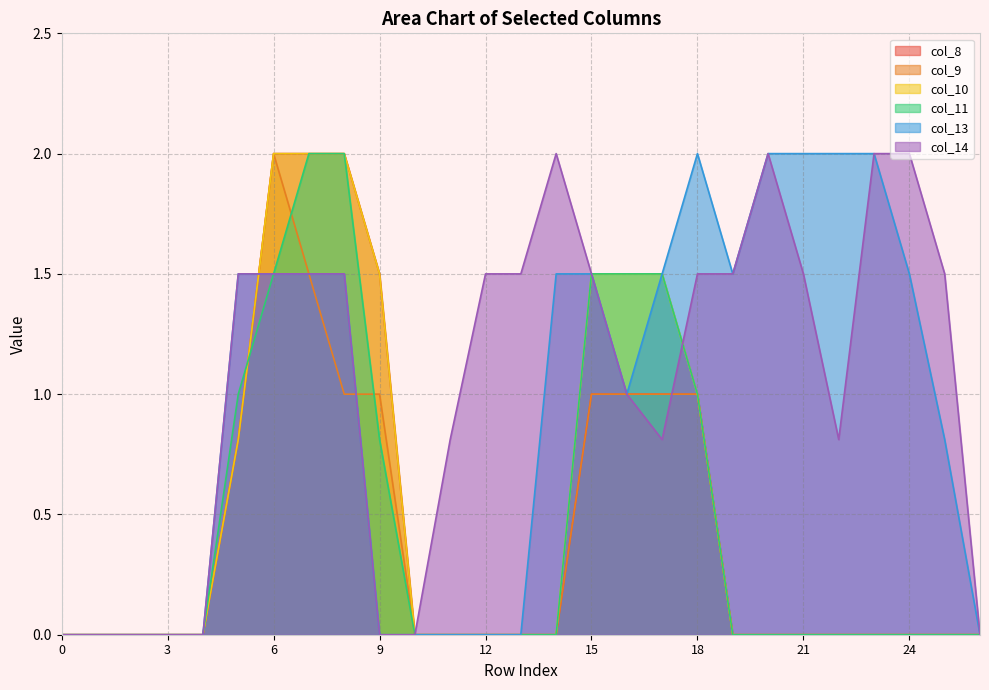

List the series in order of their peak value, lowest first.

col_8, col_9, col_10, col_11, col_13, col_14